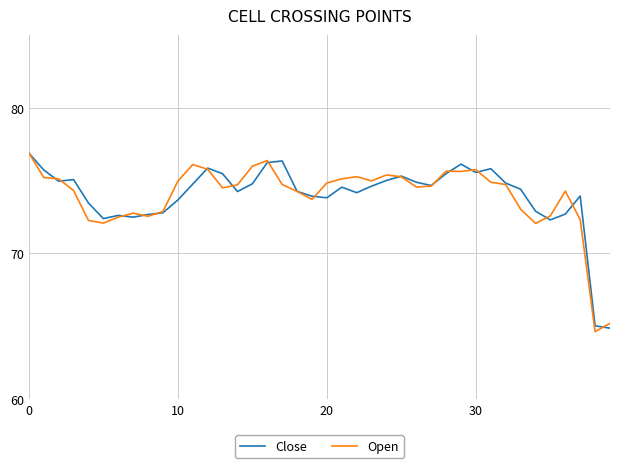

What is the minimum value shown in the chart?

64.6